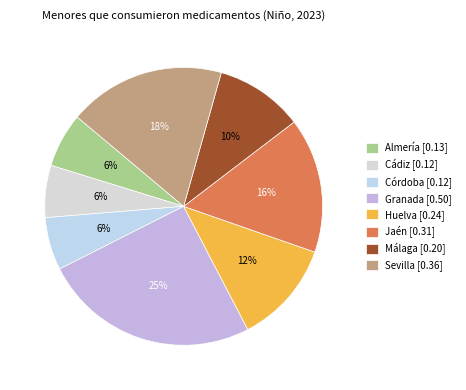

To the nearest percent, what portion does Granada represent?

25%